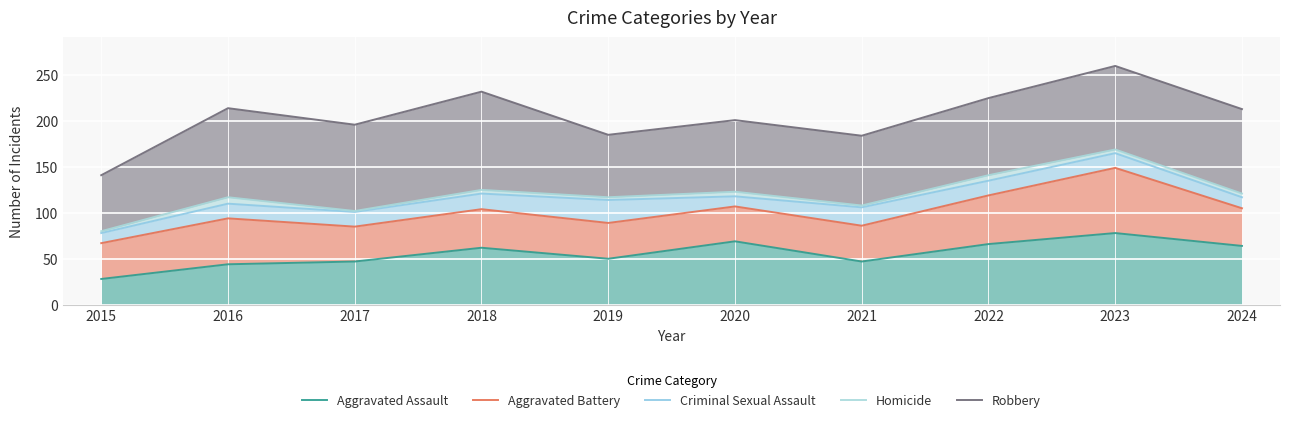

Where is Aggravated Assault nearest to the value 53?

2019